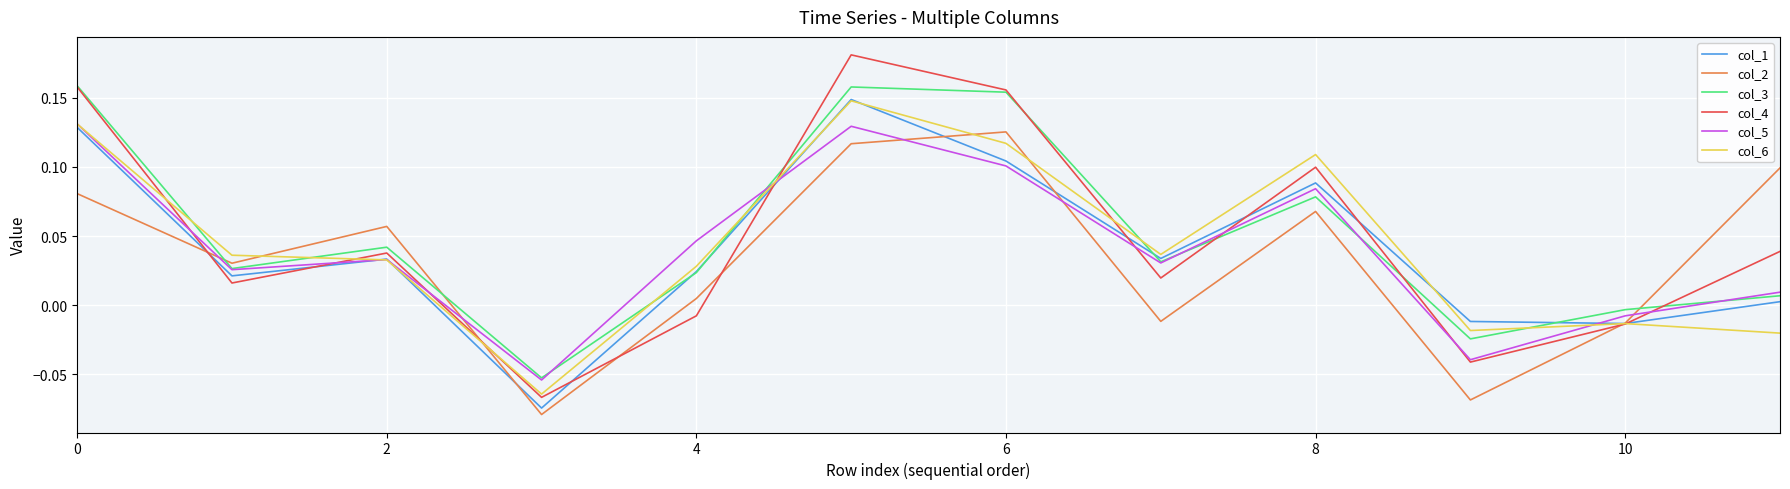

How many interior local valleys does the col_5 series have?

4